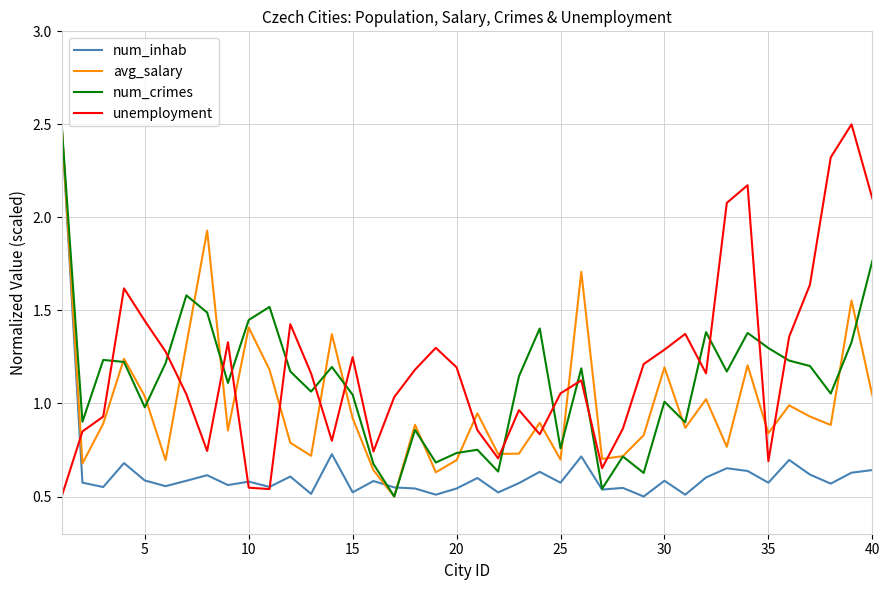

What is the maximum value shown in the chart?

2.5